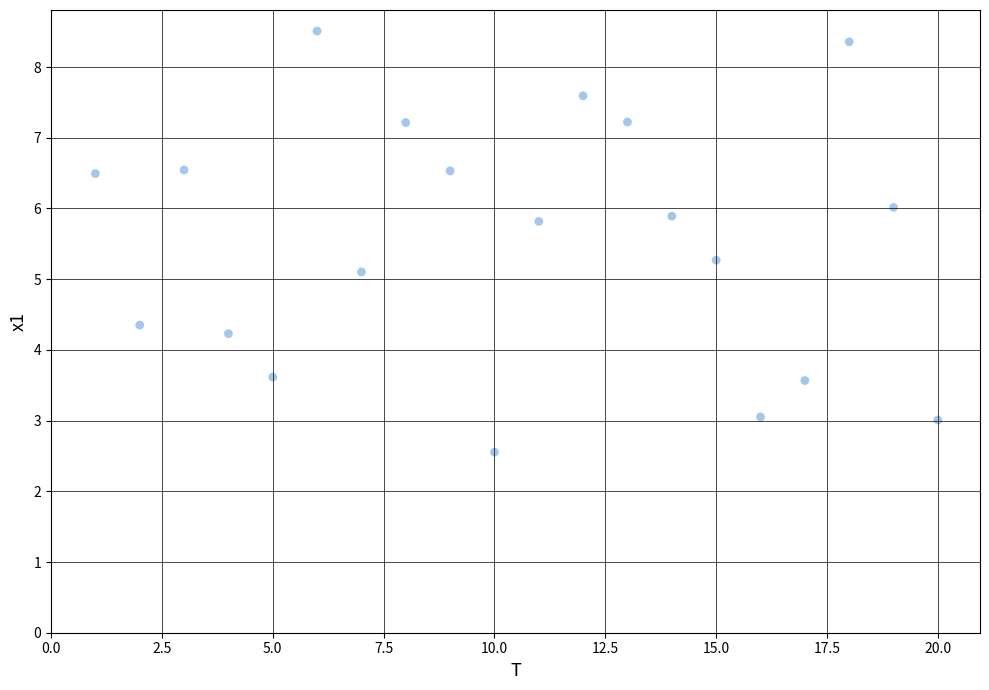

What is the range of X values (max minus min)?

19.0